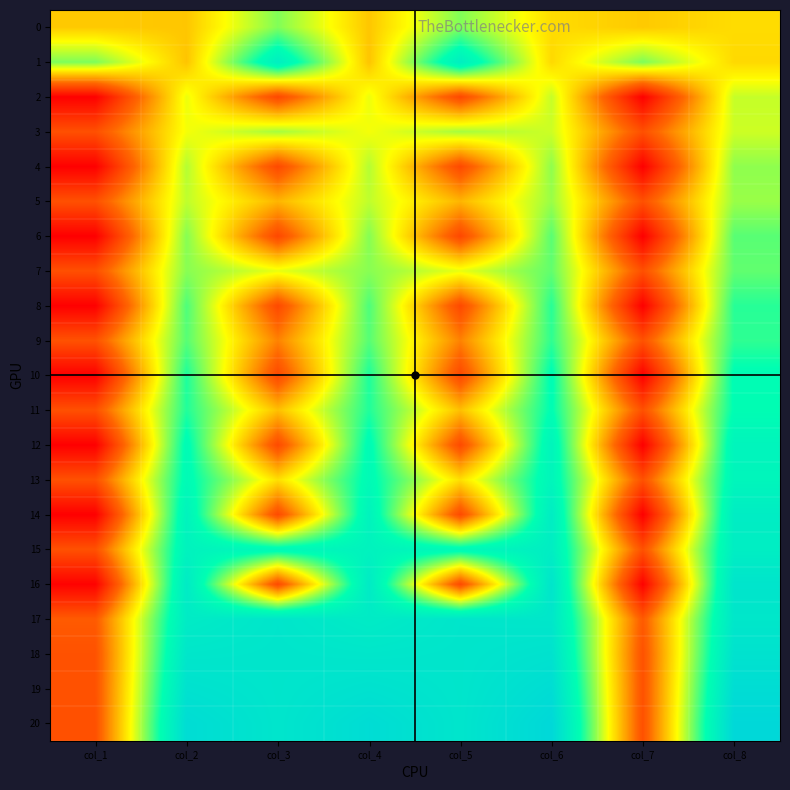

Rank the series by their maximum value, from lowest to highest.

2, 3, 5, 4, 0, 7, 6, 9, 8, 11, 10, 13, 12, 1, 15, 14, 17, 16, 18, 19, 20